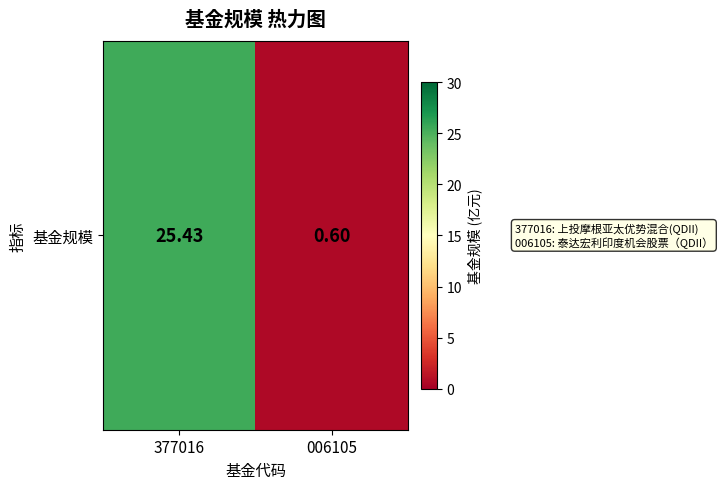

List the labels in order of value, largest first.

377016, 006105